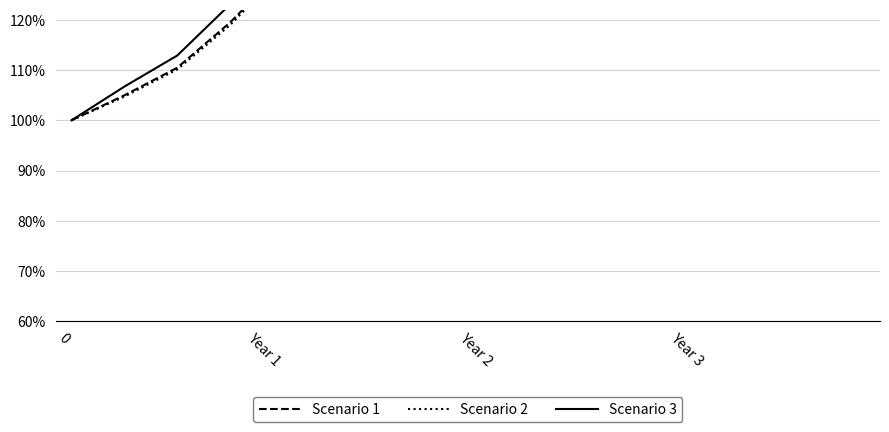

How many values in the Scenario 2 series exceed 1?

15